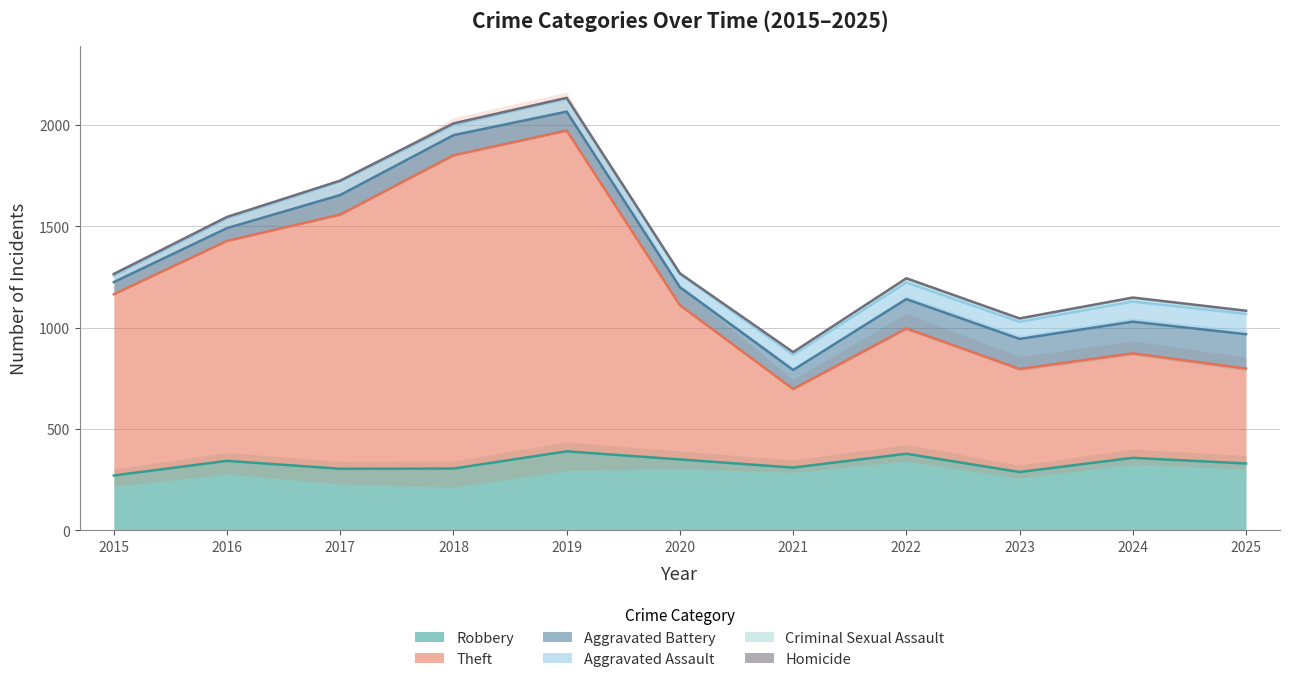

What is the difference between the highest and lowest values at 2018?

1543